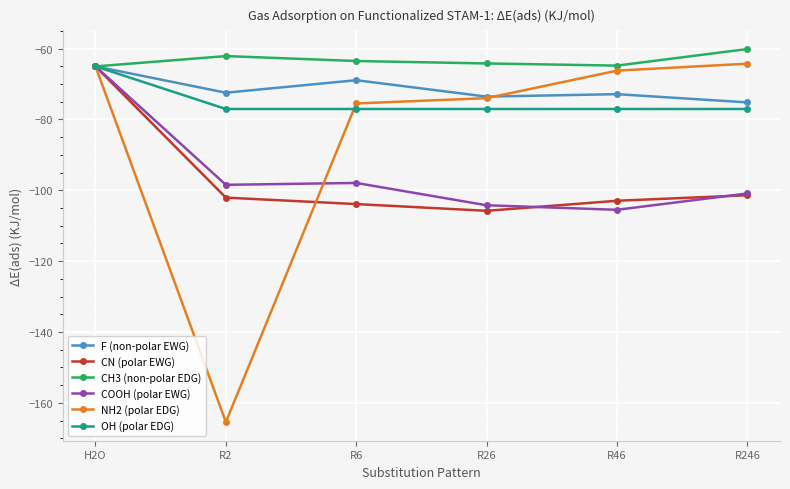

What is the total value across all series at H2O?

-390.3